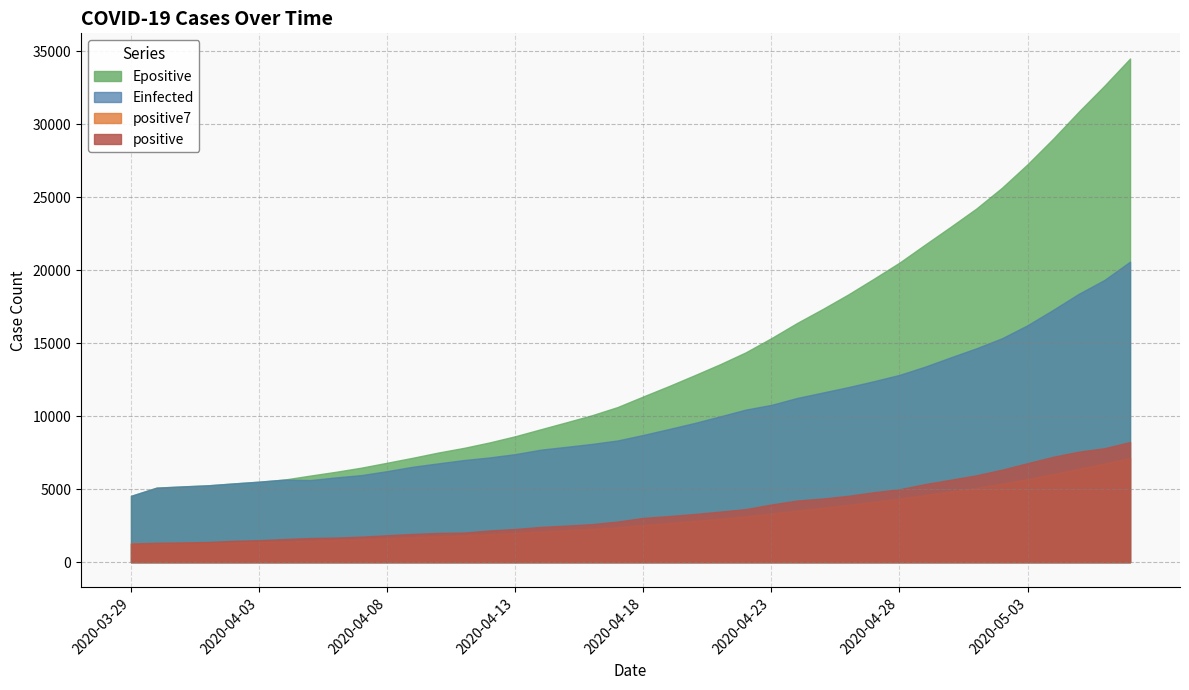

True or false: positive7 and Einfected cross at least once.

False